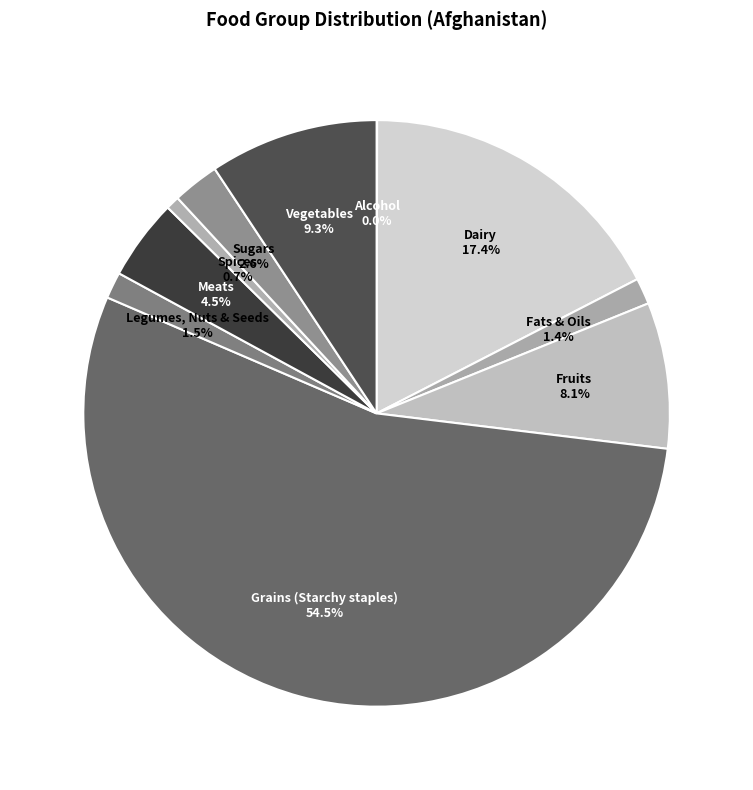

Between Vegetables and Legumes, Nuts & Seeds, which is larger?

Vegetables